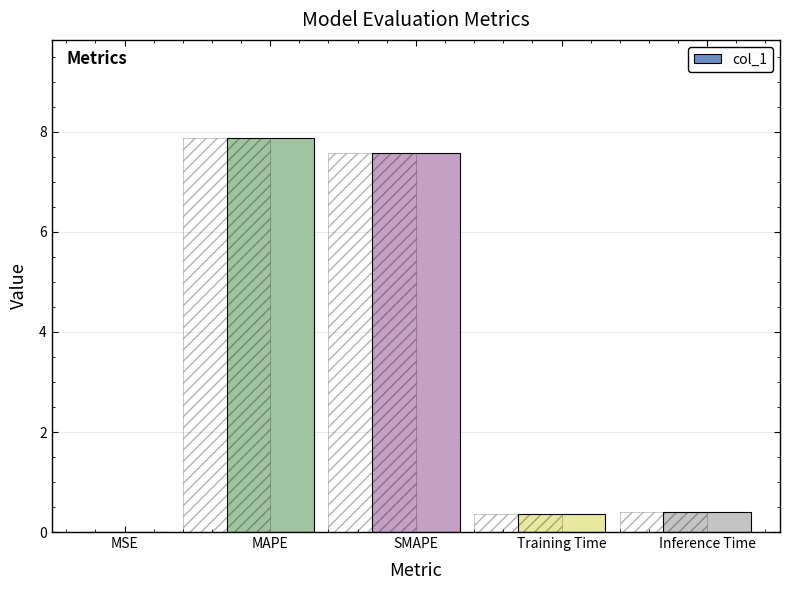

The value at Inference Time is 0.4. True or false?

True